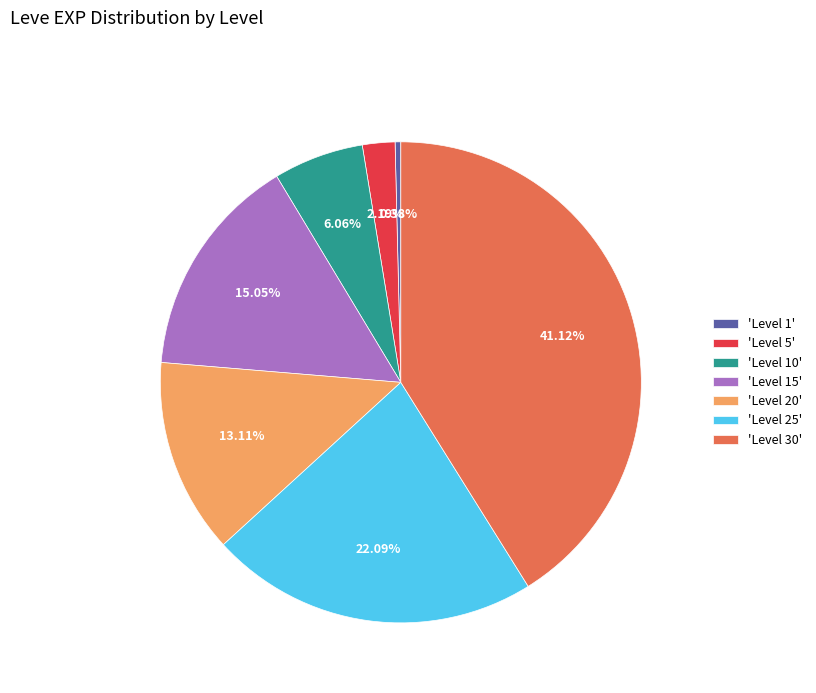

Which category has the biggest portion of the pie?

'Level 30'